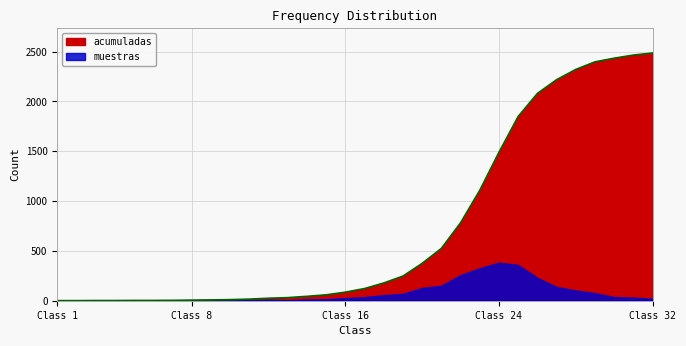

What is the minimum value shown in the chart?

1